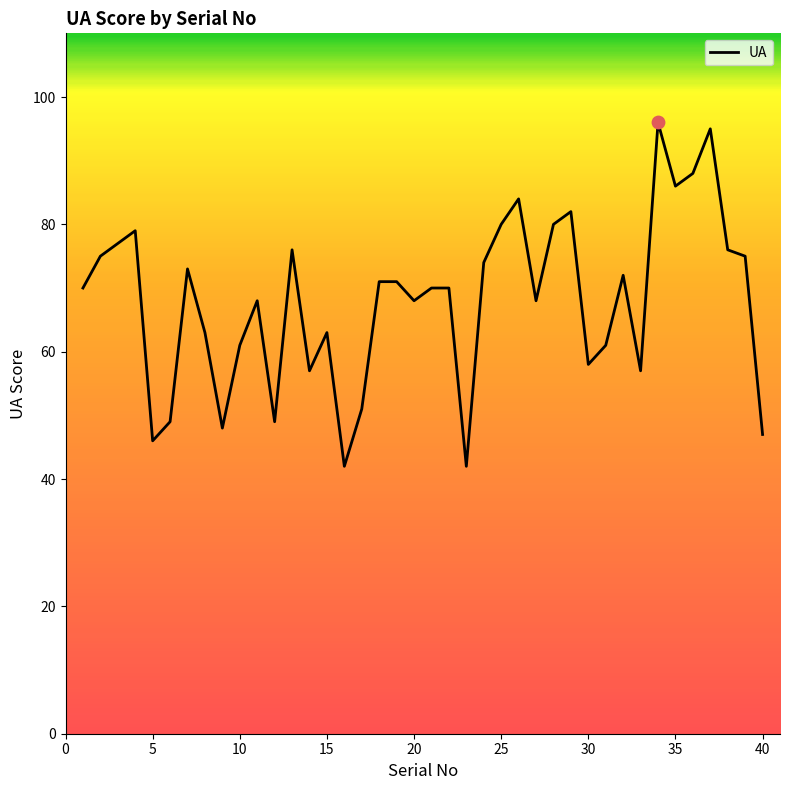

What is the greatest value displayed?

96